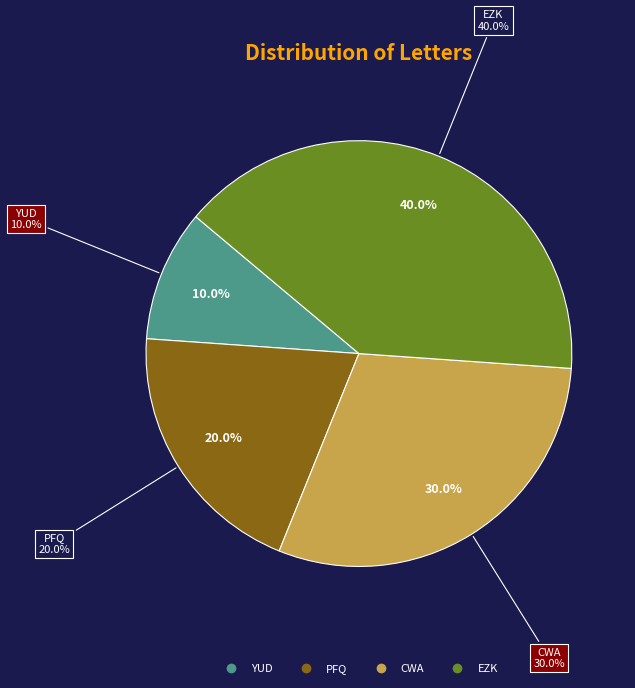

What is the ratio of the value at YUD to the value at EZK?

0.2